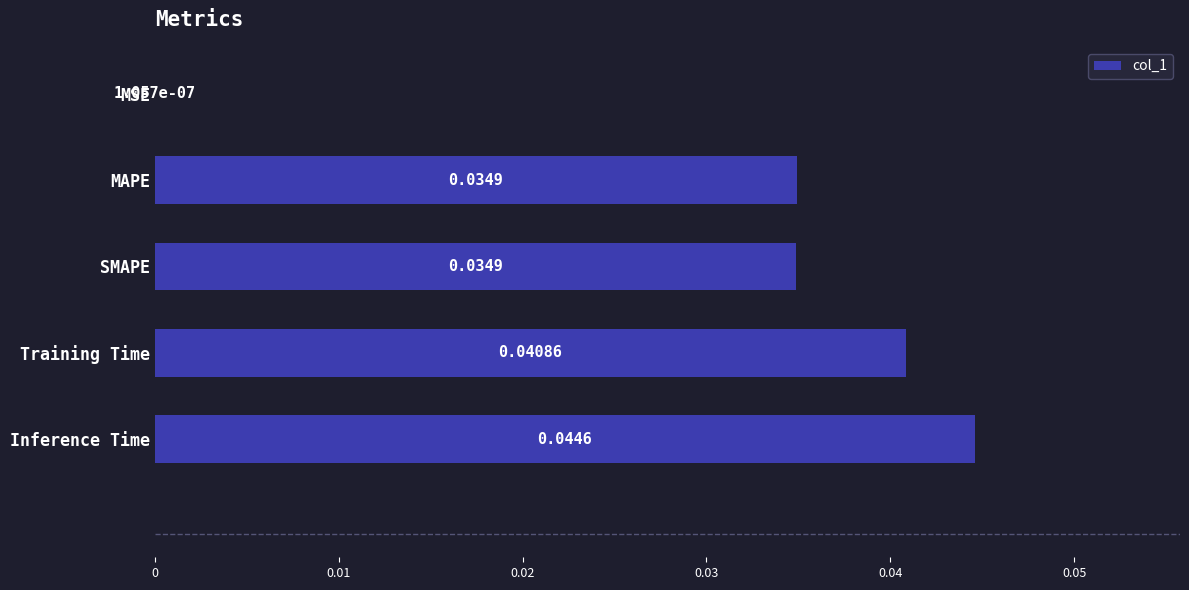

How many categories are shown in the chart?

5